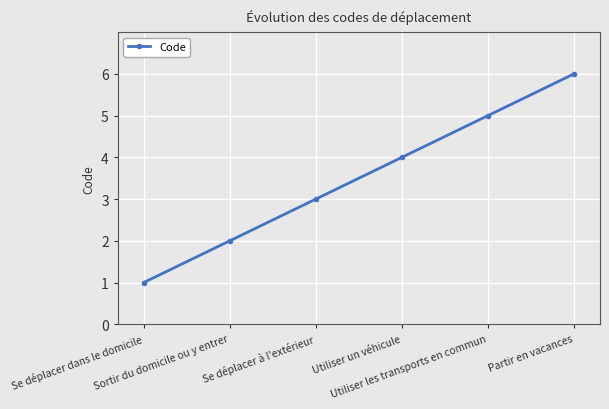

Is it true that the value at Utiliser les transports en commun is 5?

True